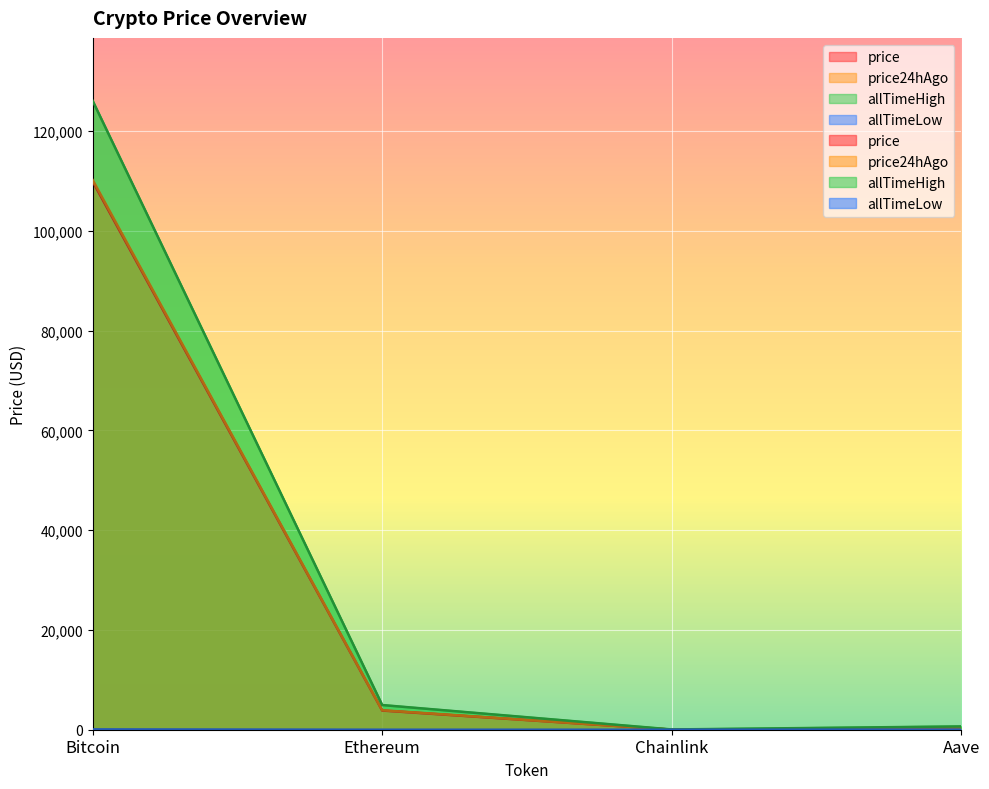

The value of allTimeHigh at Bitcoin is 79541.5. True or false?

False